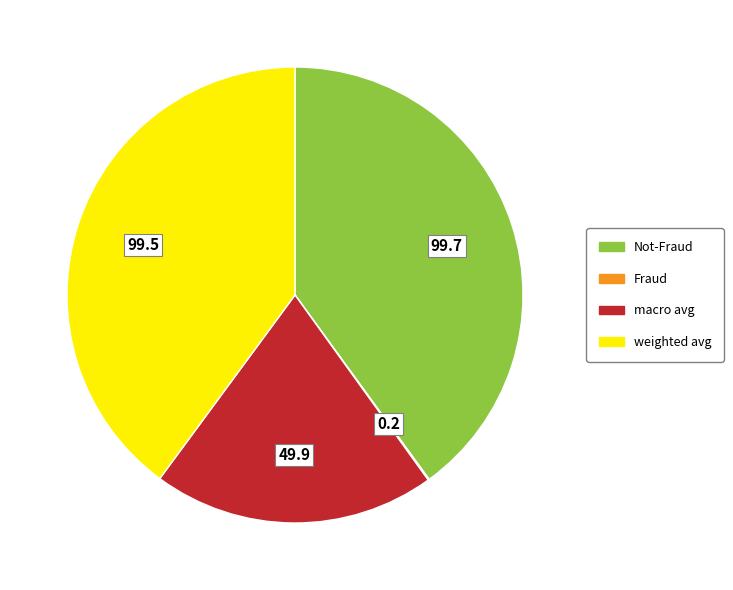

Is weighted avg the majority of the pie?

No